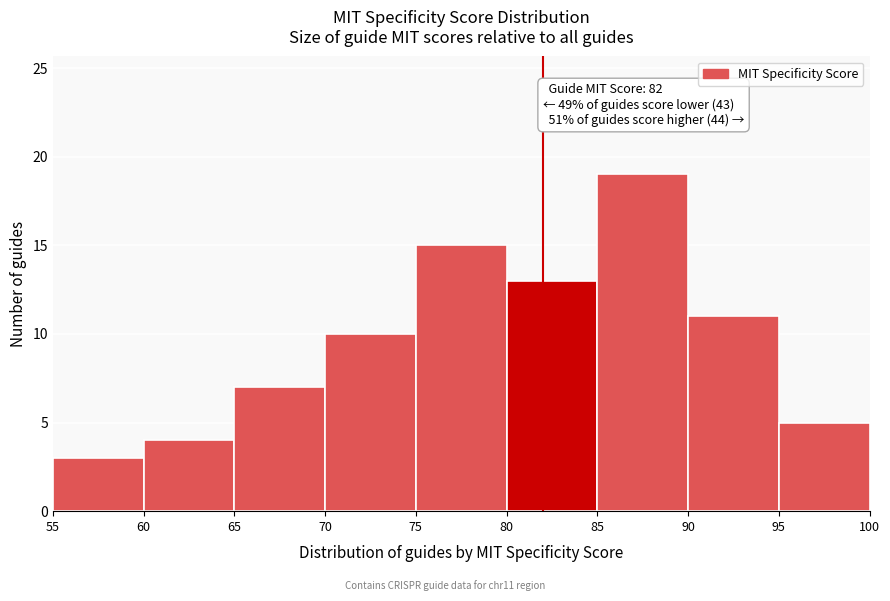

Which range on the x-axis has the tallest bar?

85 to 90